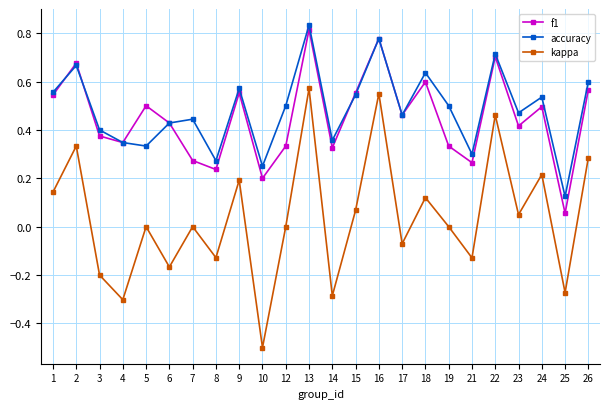

How many data points does each series have?

24